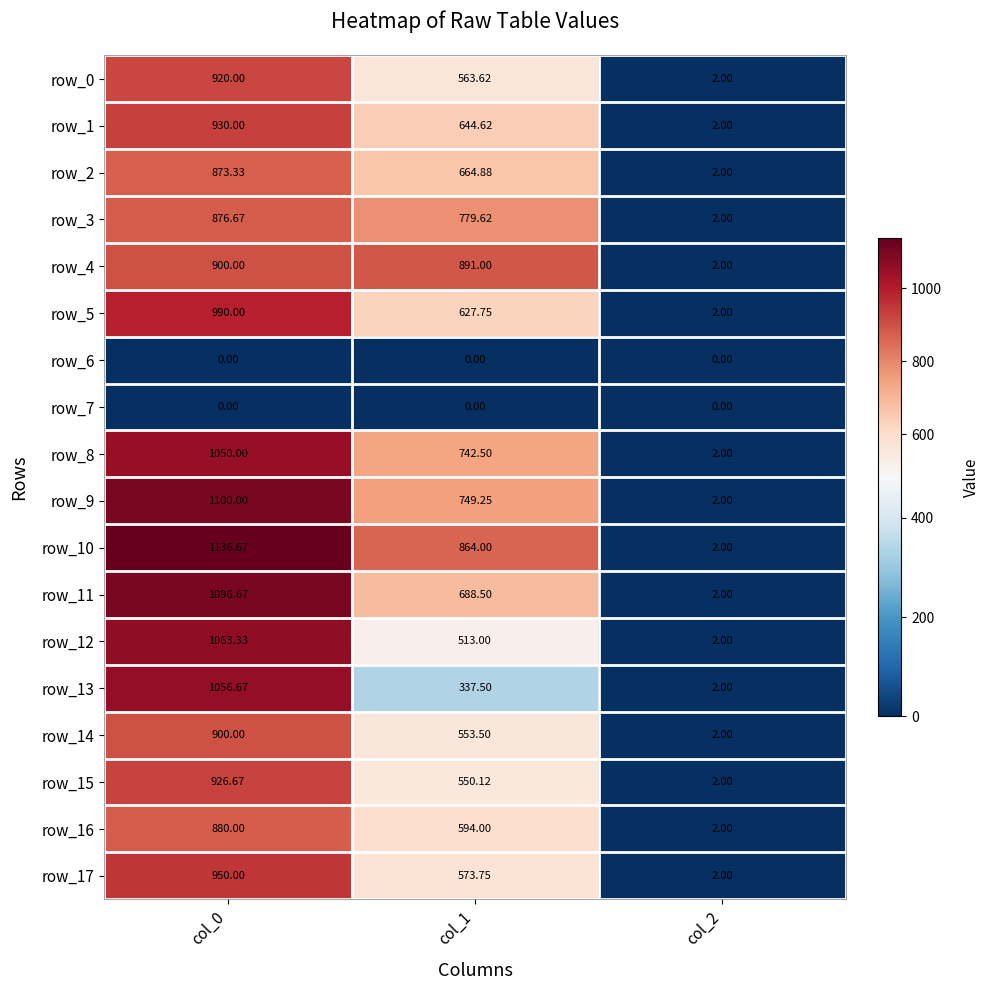

What is the approximate value of row_3 at col_0?

876.7